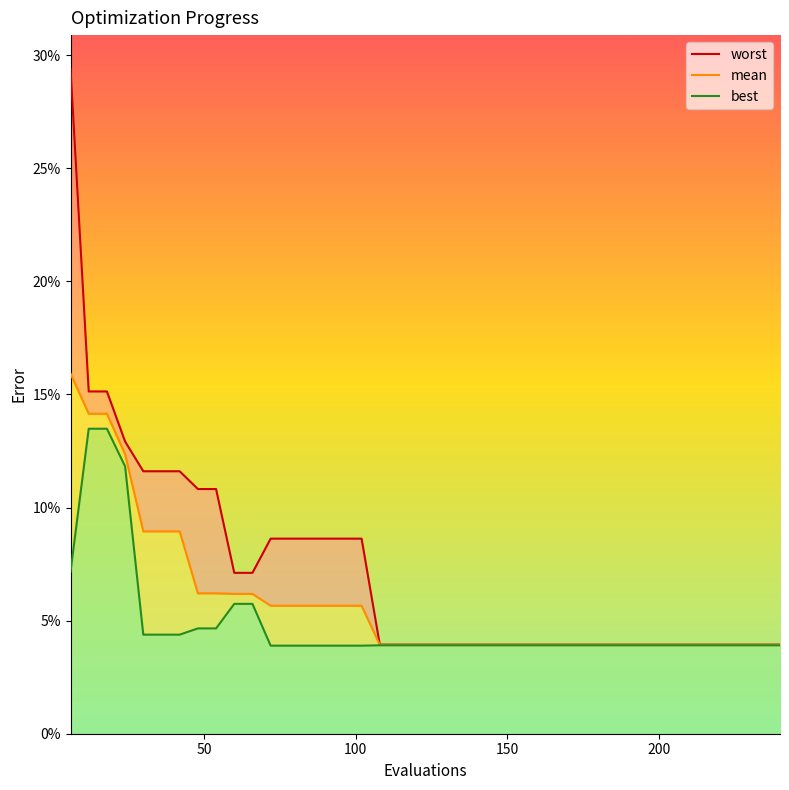

What is the difference between the maximum and minimum values in the mean series?

0.1